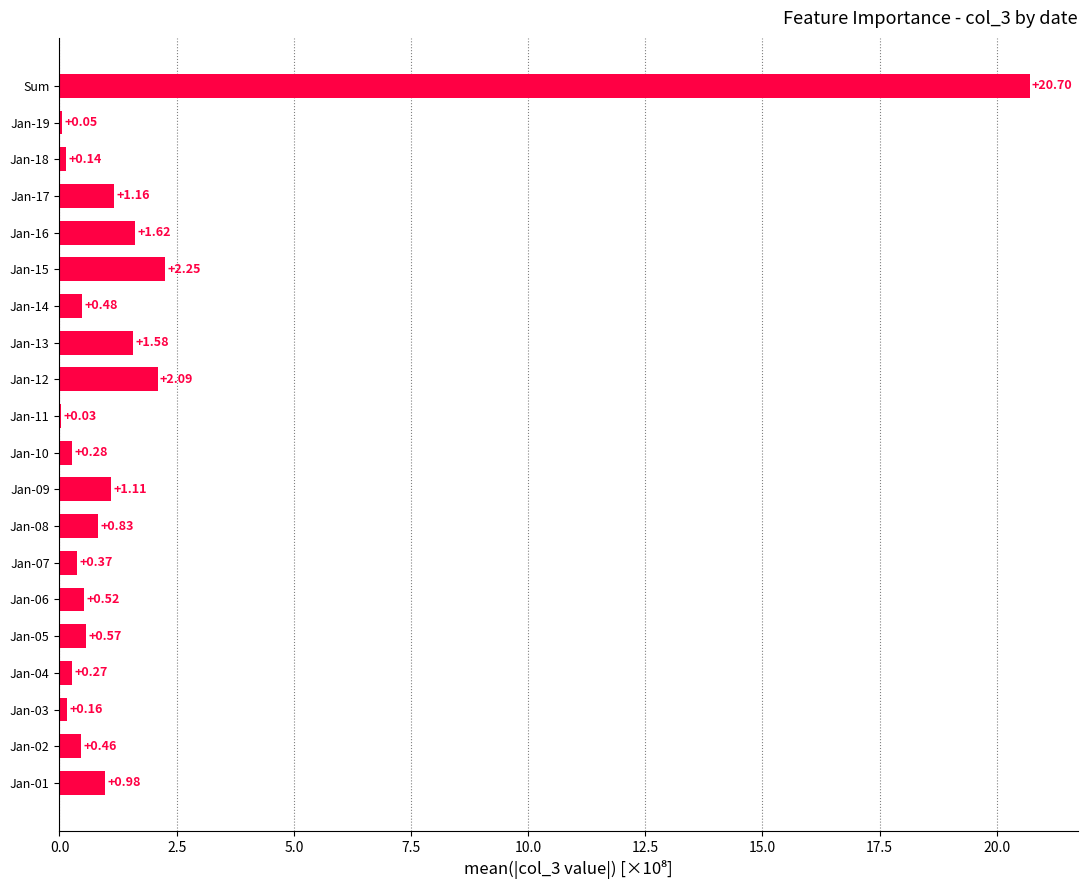

Which label corresponds to the largest value in the chart?

Sum